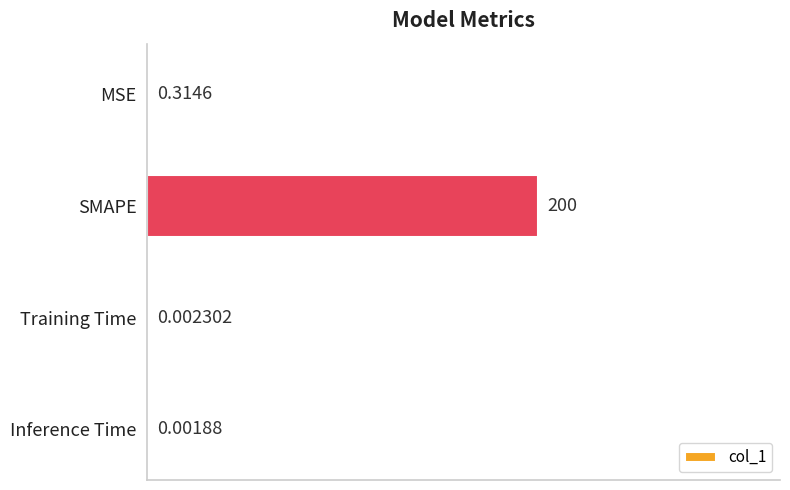

Which category has the highest value across all series?

SMAPE